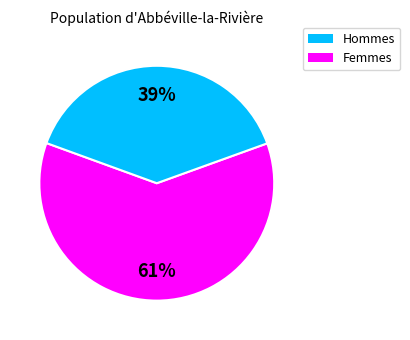

Is there a majority slice in this chart?

Yes